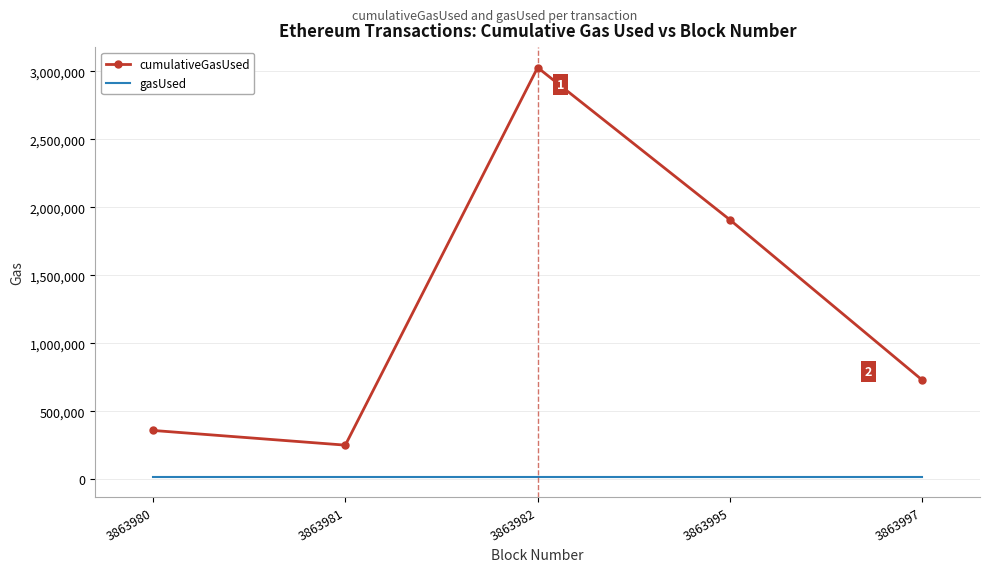

In cumulativeGasUsed, how many points are lower than both neighbors (excluding endpoints)?

1